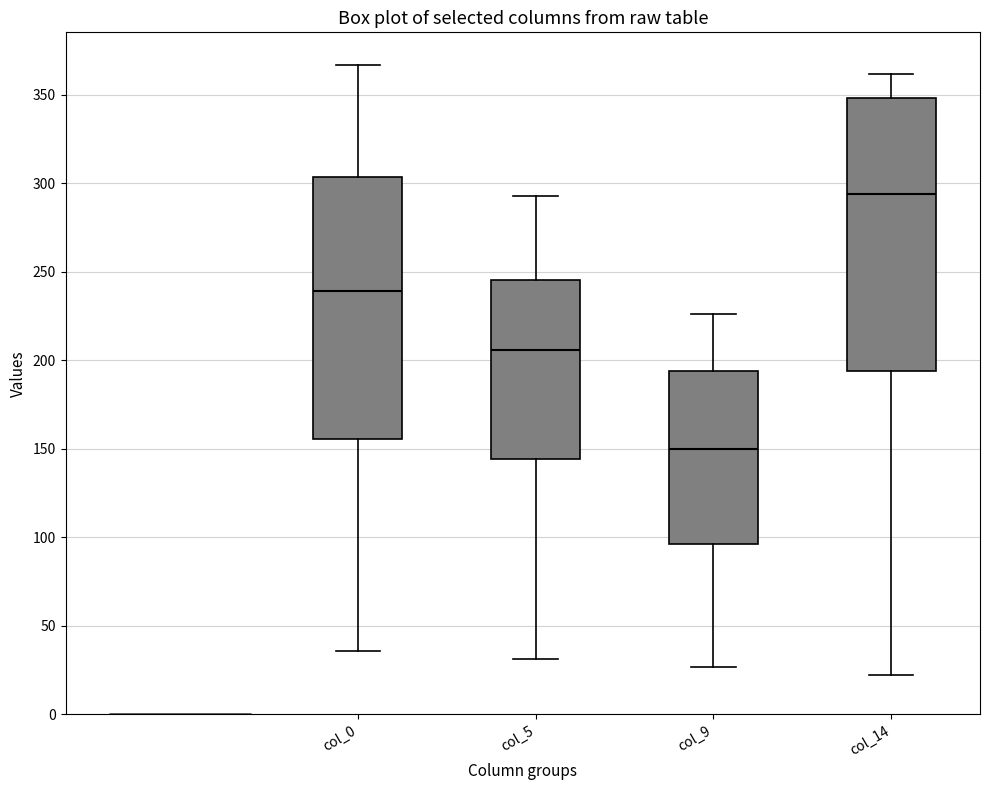

Which box's median line is the lowest?

col_9